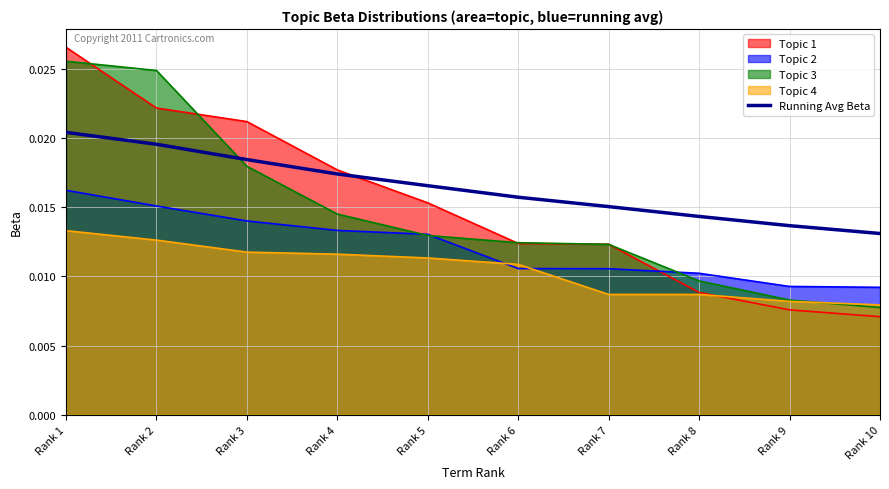

True or false: the data has more than 1 interior local peaks.

False